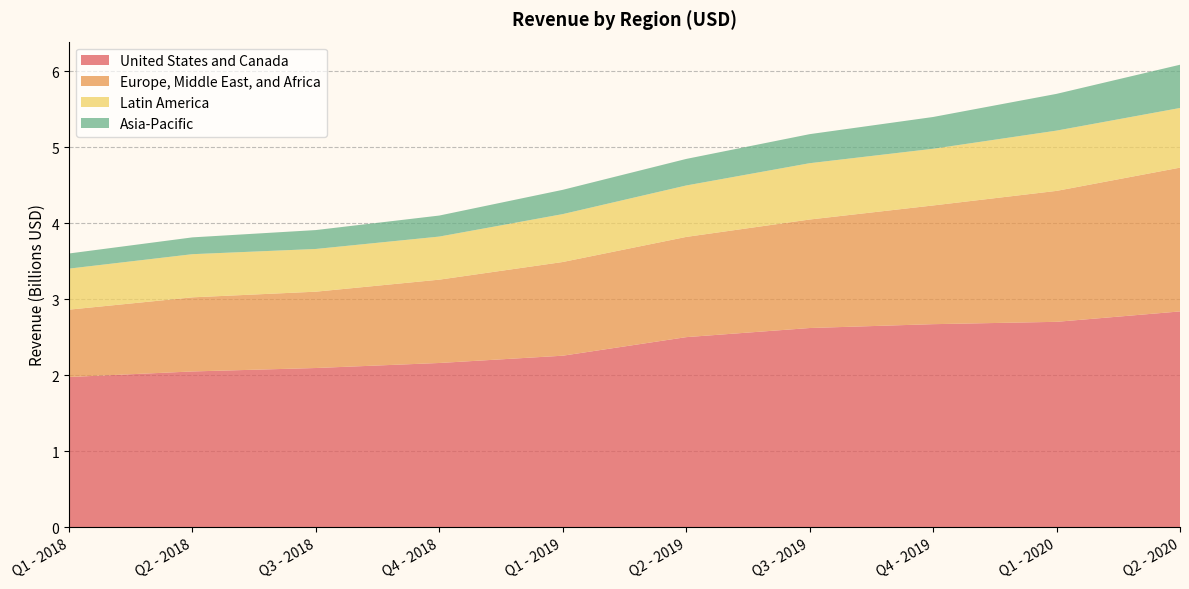

Reading right to left, transcribe all the data shown in this chart.

United States and Canada: Q2 - 2020=2839670000	Q1 - 2020=2702776000	Q4 - 2019=2671908000	Q3 - 2019=2621250000	Q2 - 2019=2501199000	Q1 - 2019=2256851000	Q4 - 2018=2160979000	Q3 - 2018=2094850000	Q2 - 2018=2049546000	Q1 - 2018=1976157000
Europe, Middle East, and Africa: Q2 - 2020=1892537000	Q1 - 2020=1723474000	Q4 - 2019=1562561000	Q3 - 2019=1428040000	Q2 - 2019=1319087000	Q1 - 2019=1233379000	Q4 - 2018=1096812000	Q3 - 2018=1004749000	Q2 - 2018=975497000	Q1 - 2018=886649000
Latin America: Q2 - 2020=785368000	Q1 - 2020=793453000	Q4 - 2019=746392000	Q3 - 2019=741434000	Q2 - 2019=677136000	Q1 - 2019=630472000	Q4 - 2018=567137000	Q3 - 2018=562307000	Q2 - 2018=568071000	Q1 - 2018=540182000
Asia-Pacific: Q2 - 2020=569140000	Q1 - 2020=483660000	Q4 - 2019=418121000	Q3 - 2019=382304000	Q2 - 2019=349494000	Q1 - 2019=319602000	Q4 - 2018=276756000	Q3 - 2018=248691000	Q2 - 2018=221252000	Q1 - 2018=199117000